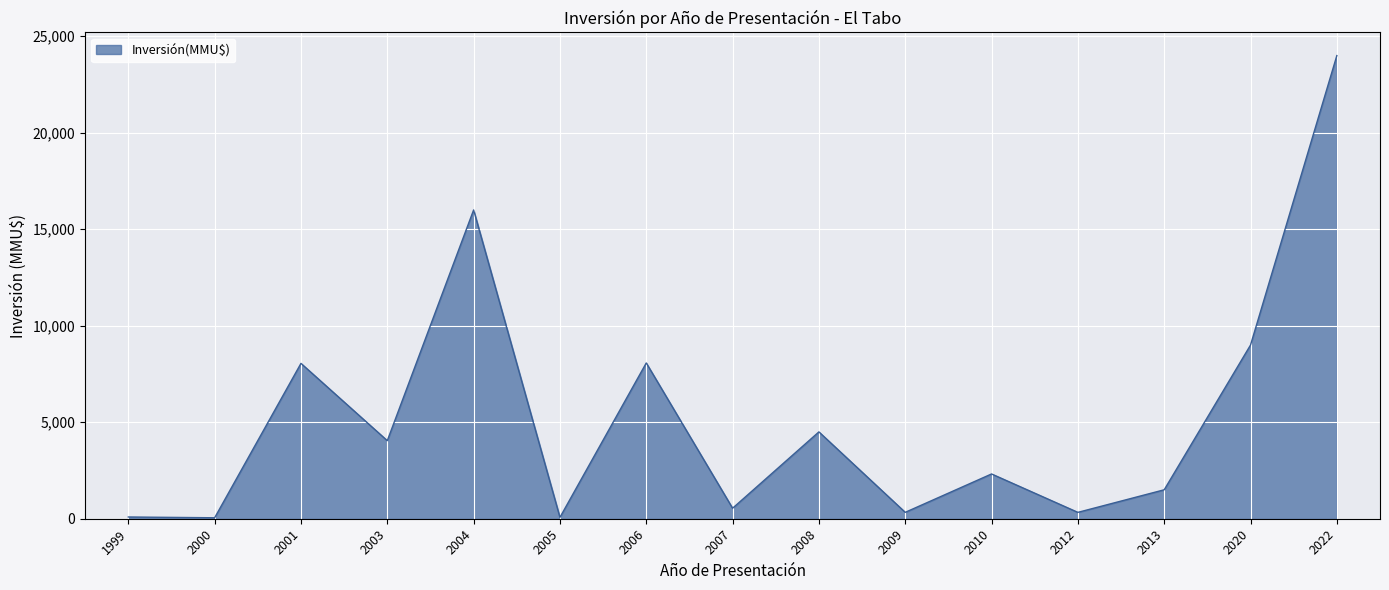

At which category does the chart reach its peak across all series?

2022